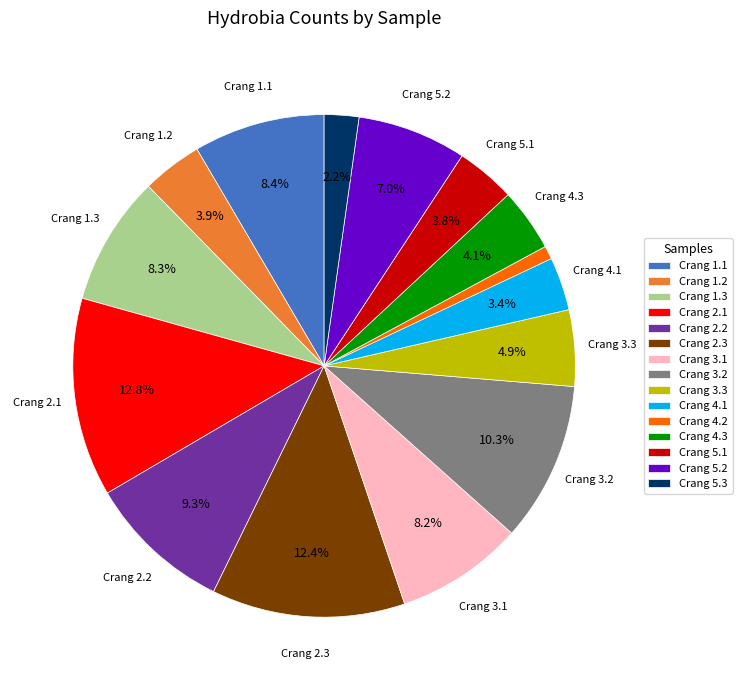

Which has a higher value, Crang 5.3 or Crang 5.2?

Crang 5.2